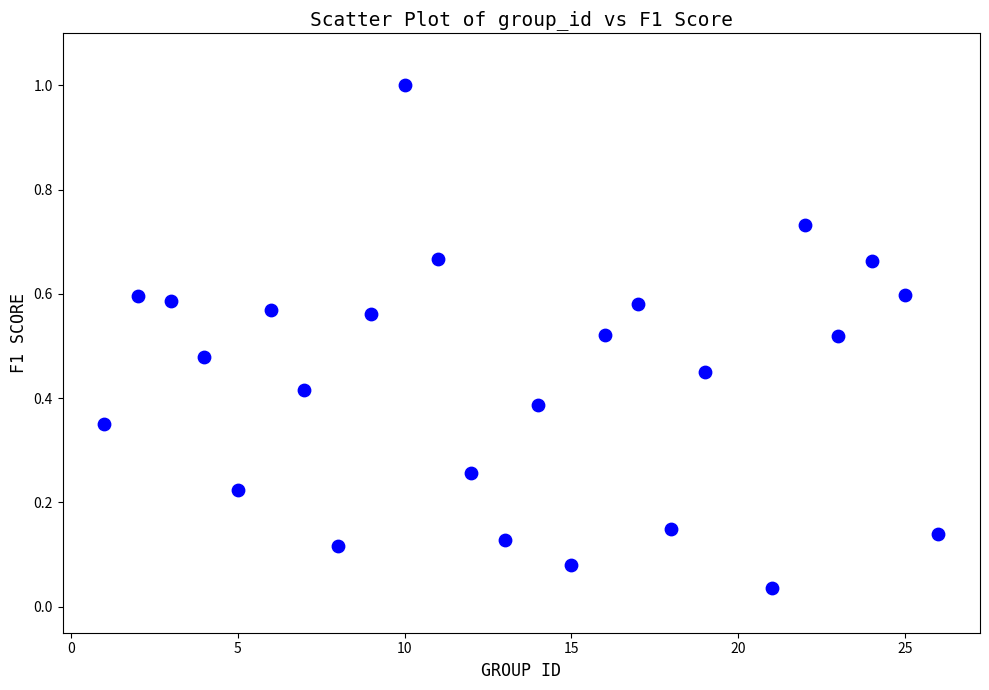

What is the range of X values (max minus min)?

25.0